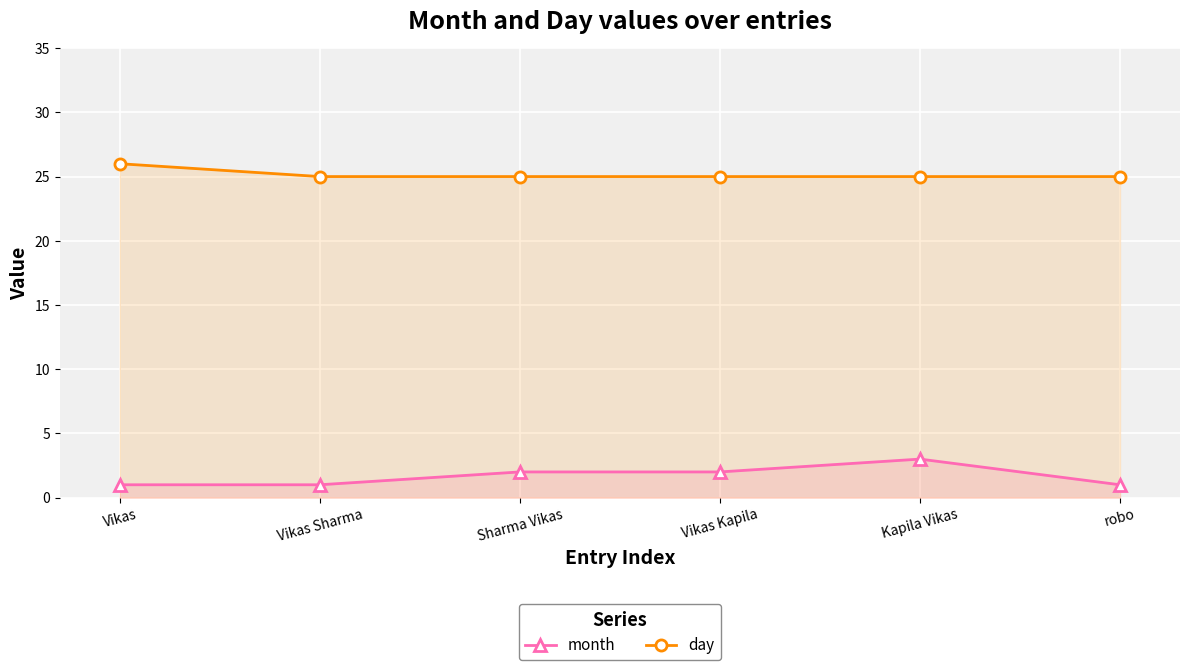

Between robo and Sharma Vikas, which is larger?

Sharma Vikas